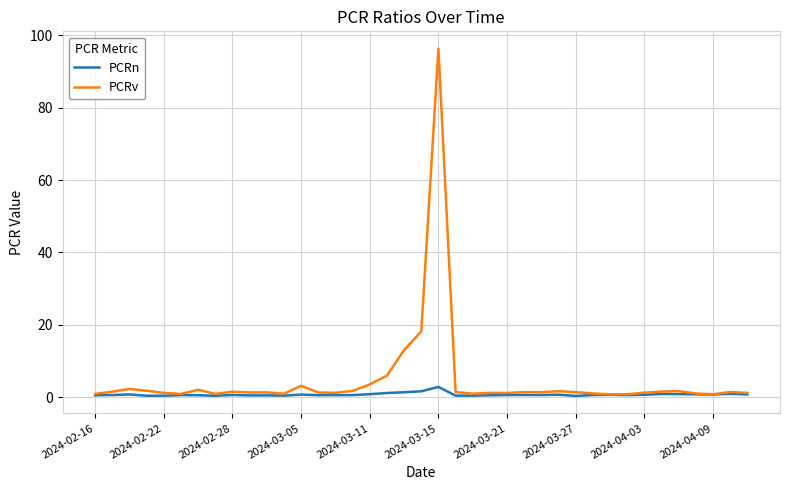

What is the highest value of the PCRn series?

2.9